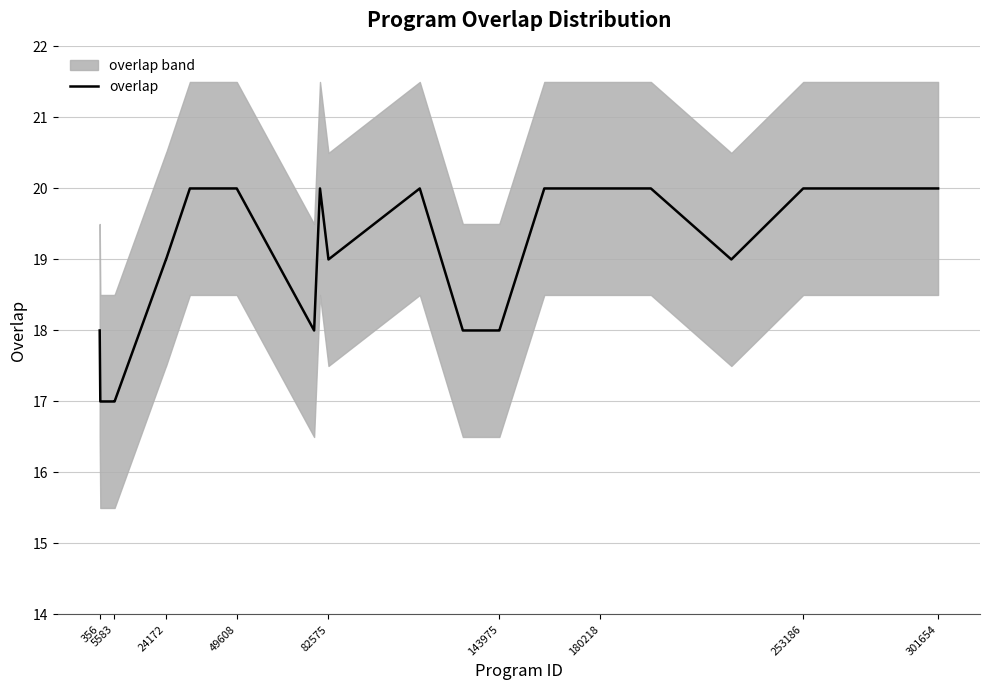

How many points are lower than both their immediate neighbors (excluding endpoints)?

3